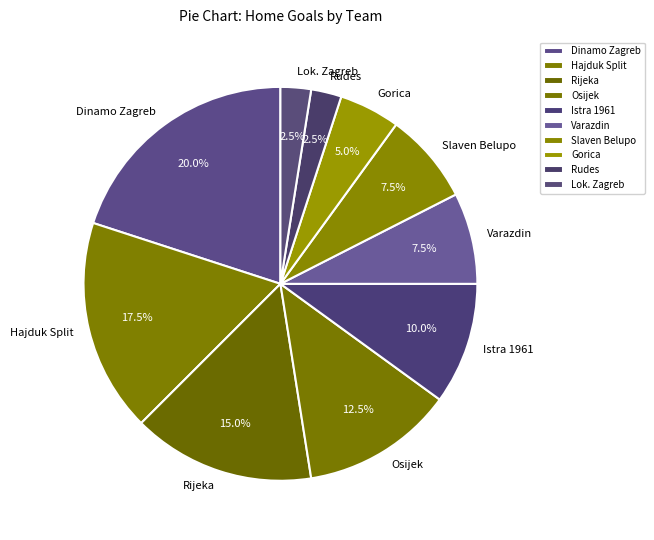

Which category has the biggest portion of the pie?

Dinamo Zagreb